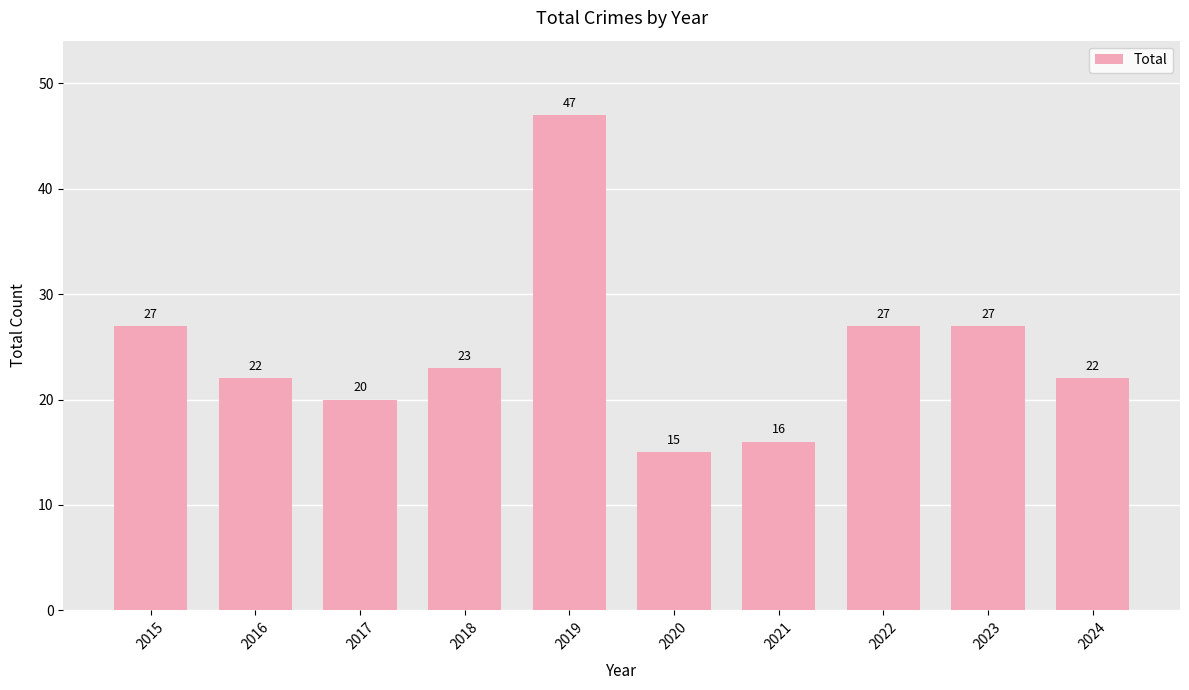

Approximately how many times larger is the value at 2021 compared to 2018?

0.7